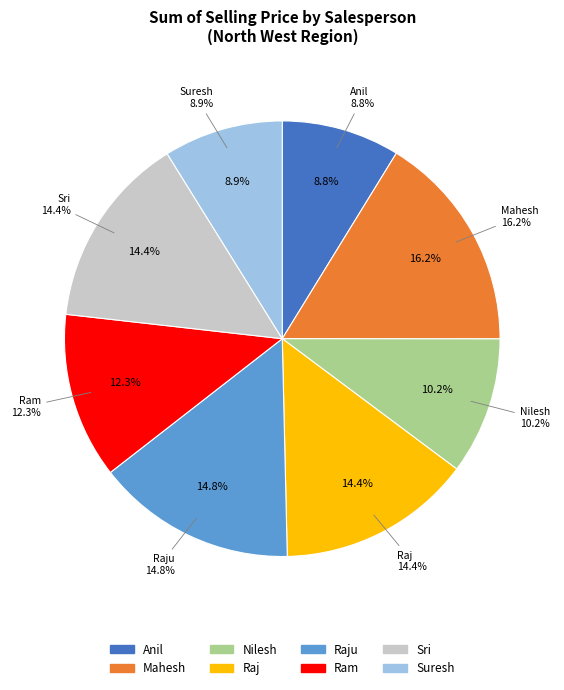

Which slice is the largest?

Mahesh